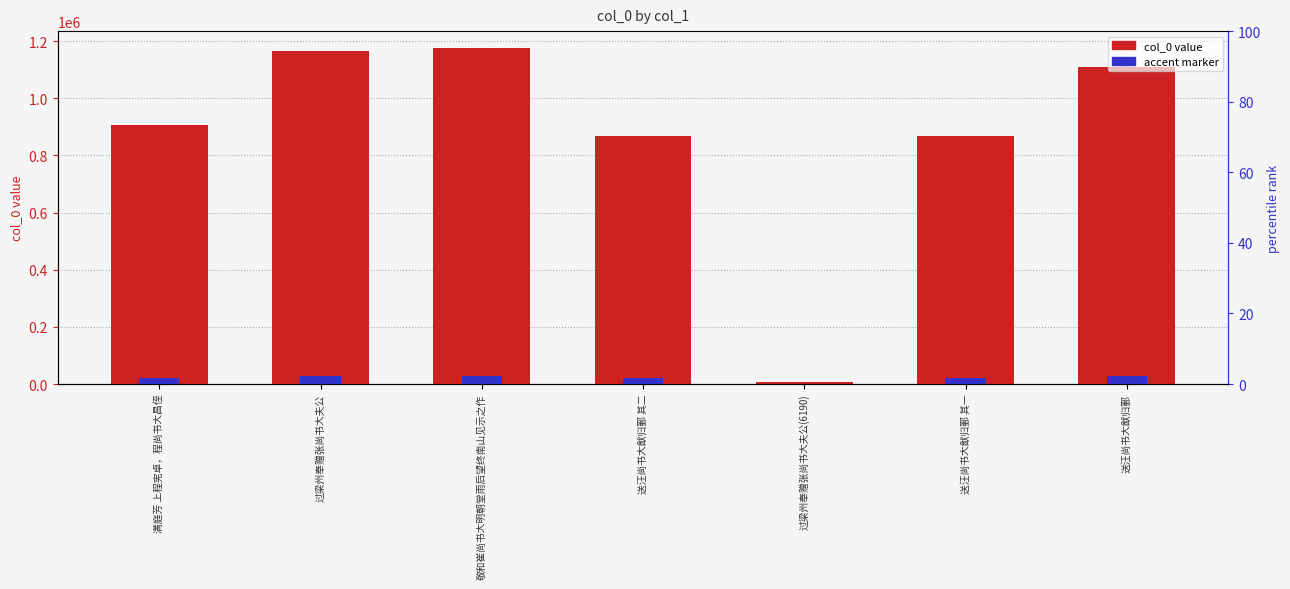

Which label corresponds to the largest value in the chart?

敬和崔尚书大明朝堂雨后望终南山见示之作